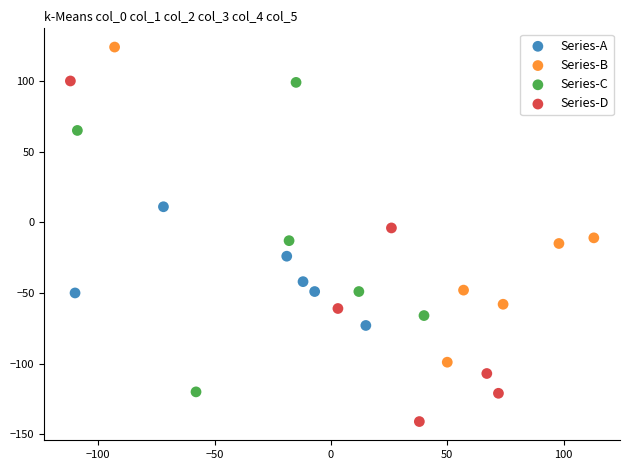

Which series contains the highest Y value?

Series-B